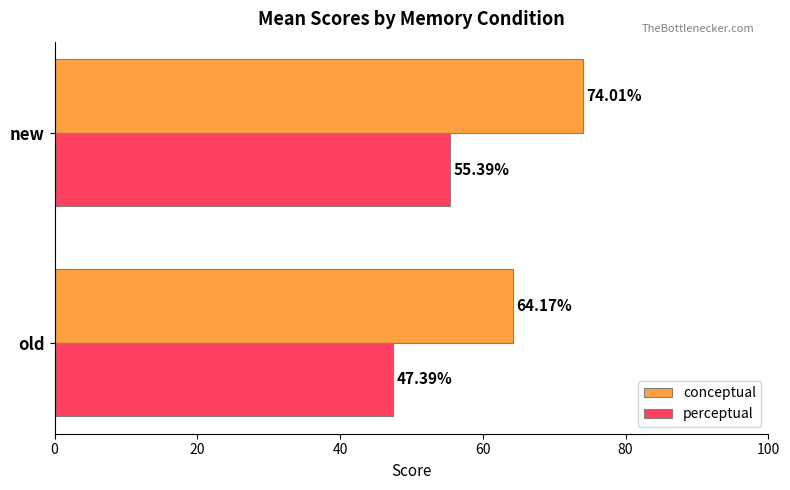

What is the total value across all series at old?

111.6